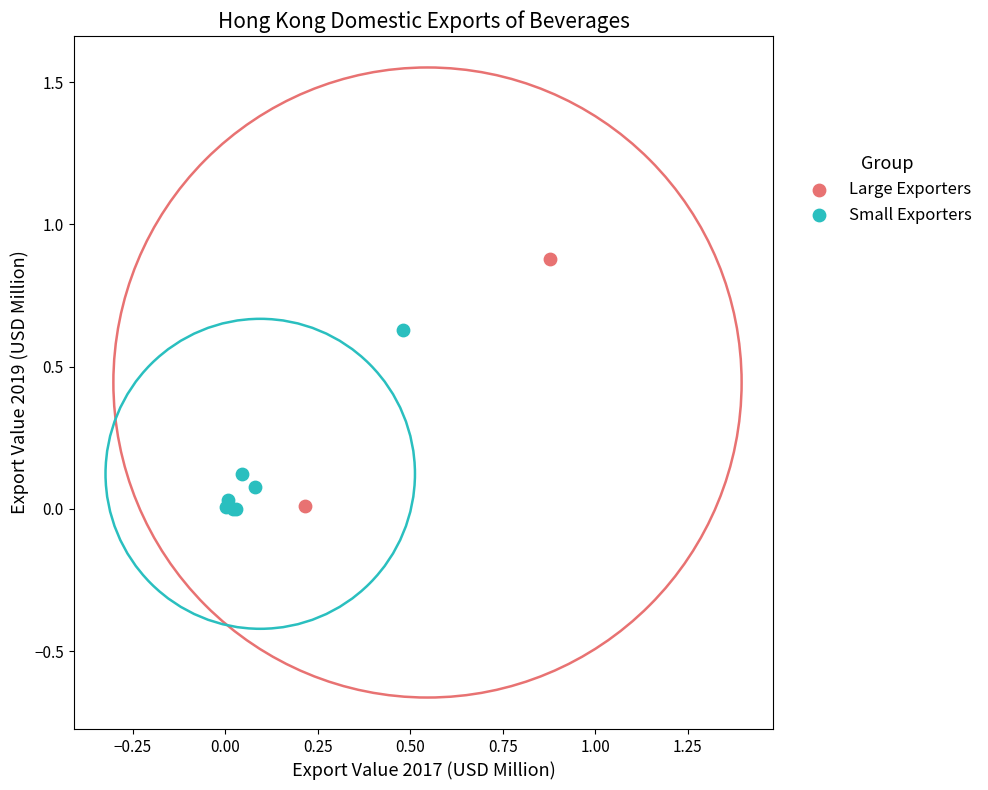

What are all the series names shown in the legend?

Large Exporters, Small Exporters